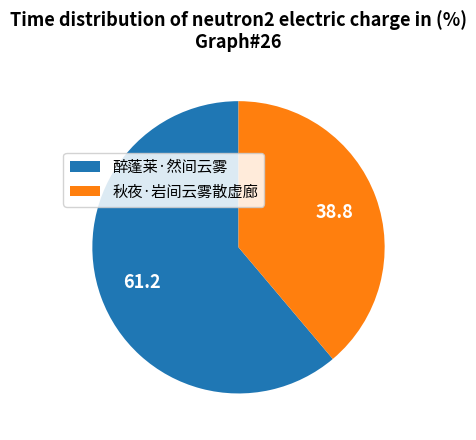

Count the number of slices in the pie.

2